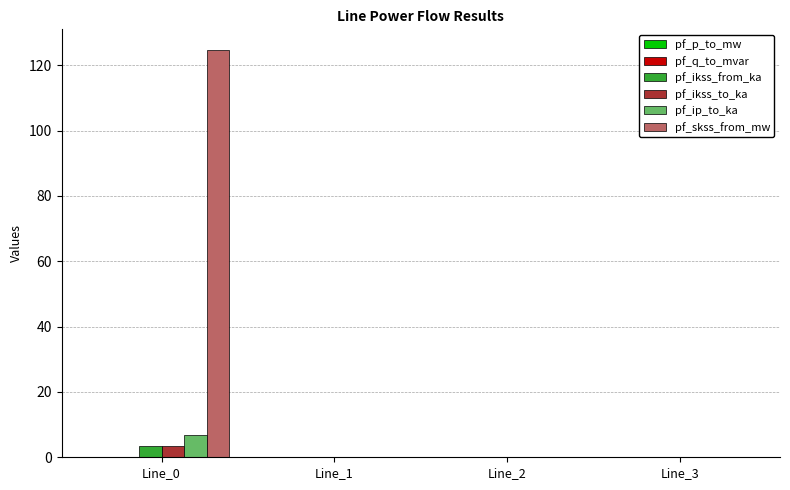

Which series has the largest total across all categories?

pf_skss_from_mw